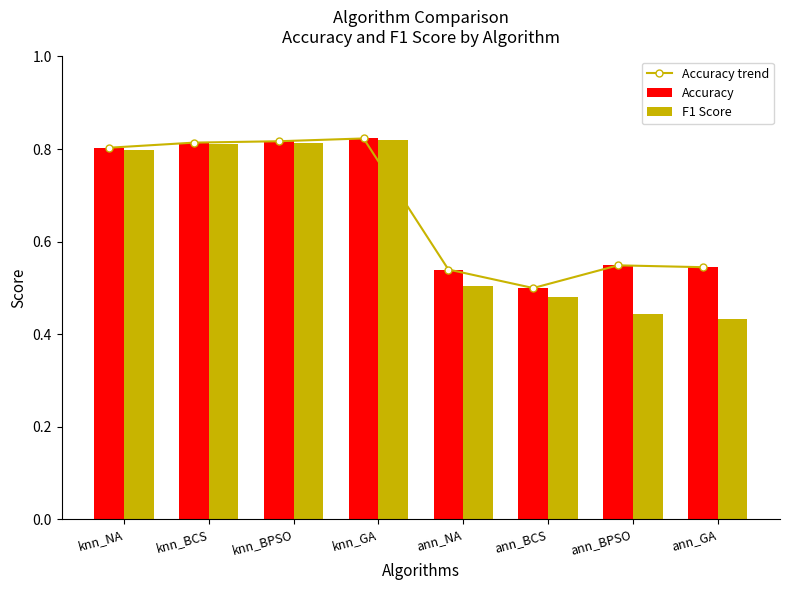

At ann_NA, list the series in order from largest to smallest.

Accuracy trend, Accuracy, F1 Score